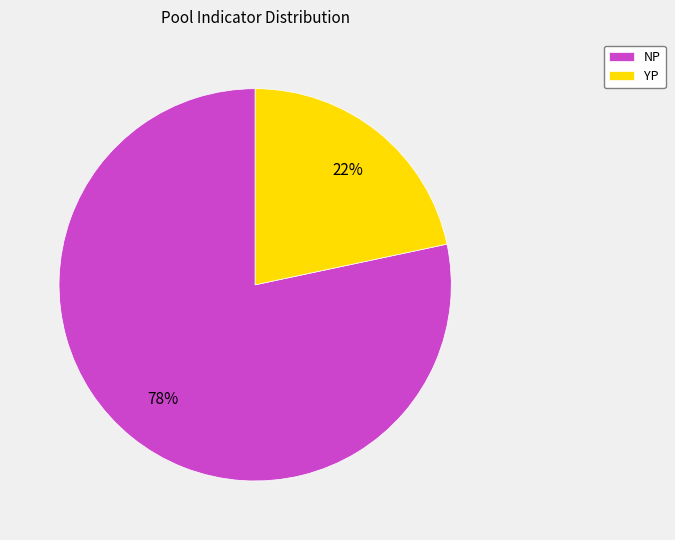

Which has a higher value, NP or YP?

NP